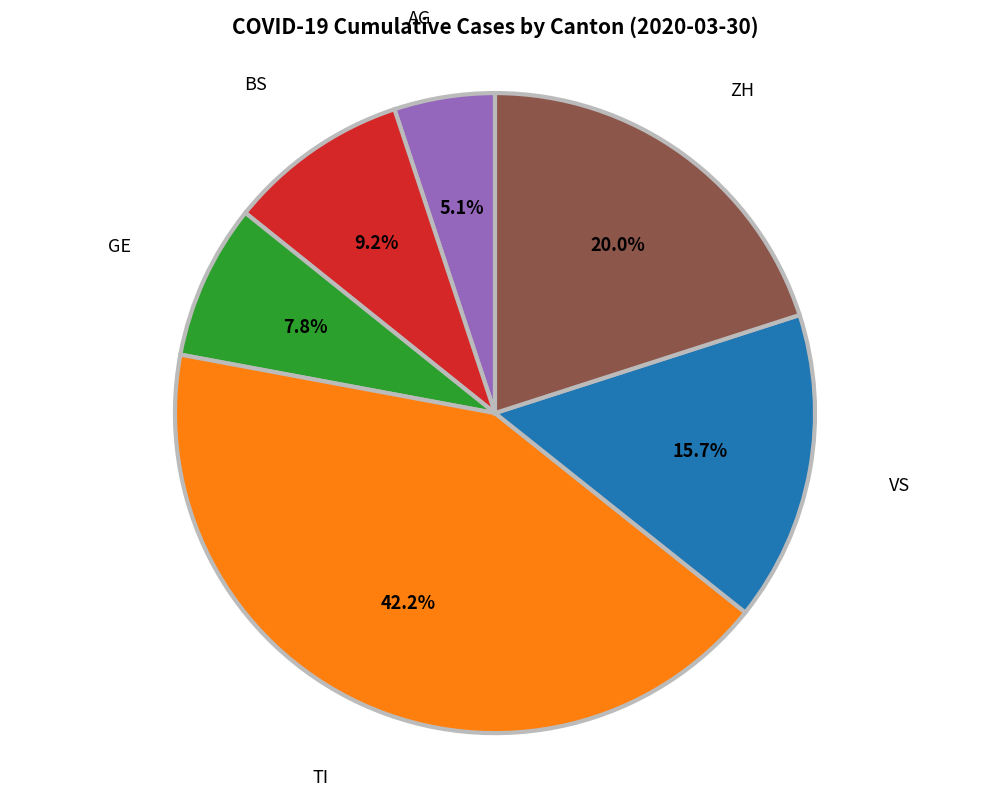

Is there any slice that represents more than half of the pie?

No